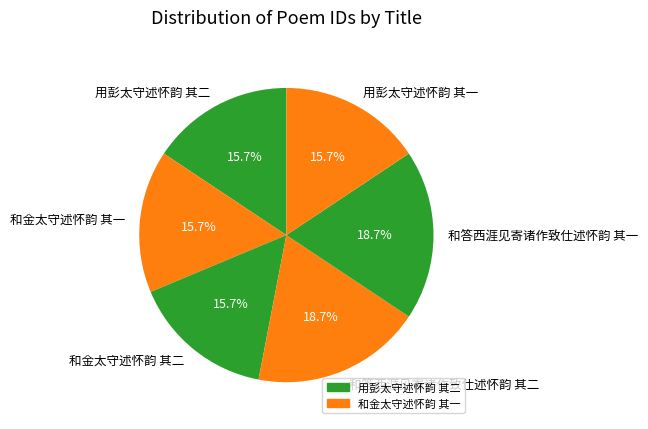

How many slices are in this pie chart?

6